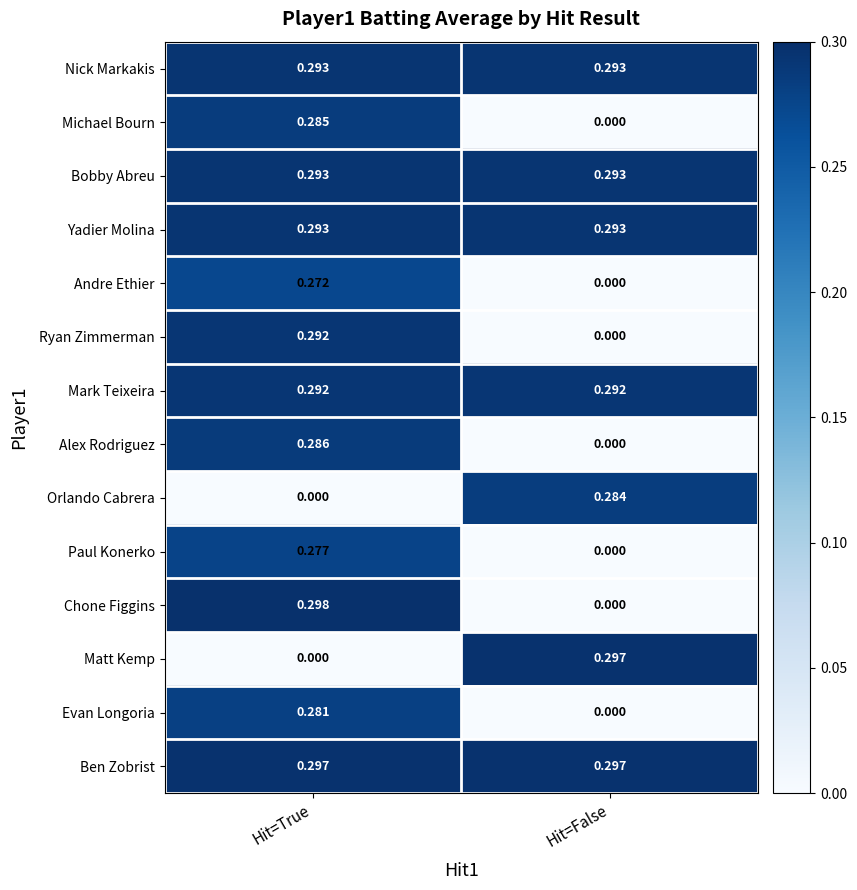

At which label is Chone Figgins closest to 0?

Hit=False